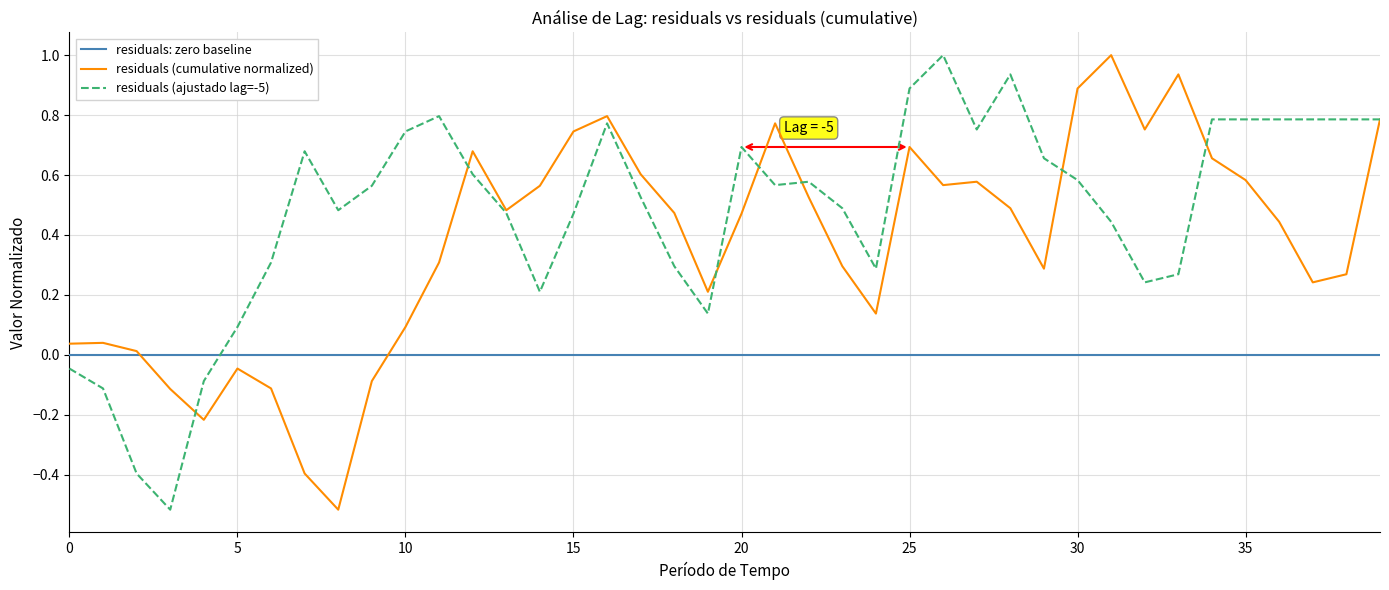

How many intersections are there between residuals: zero baseline and residuals (ajustado lag=-5)?

1